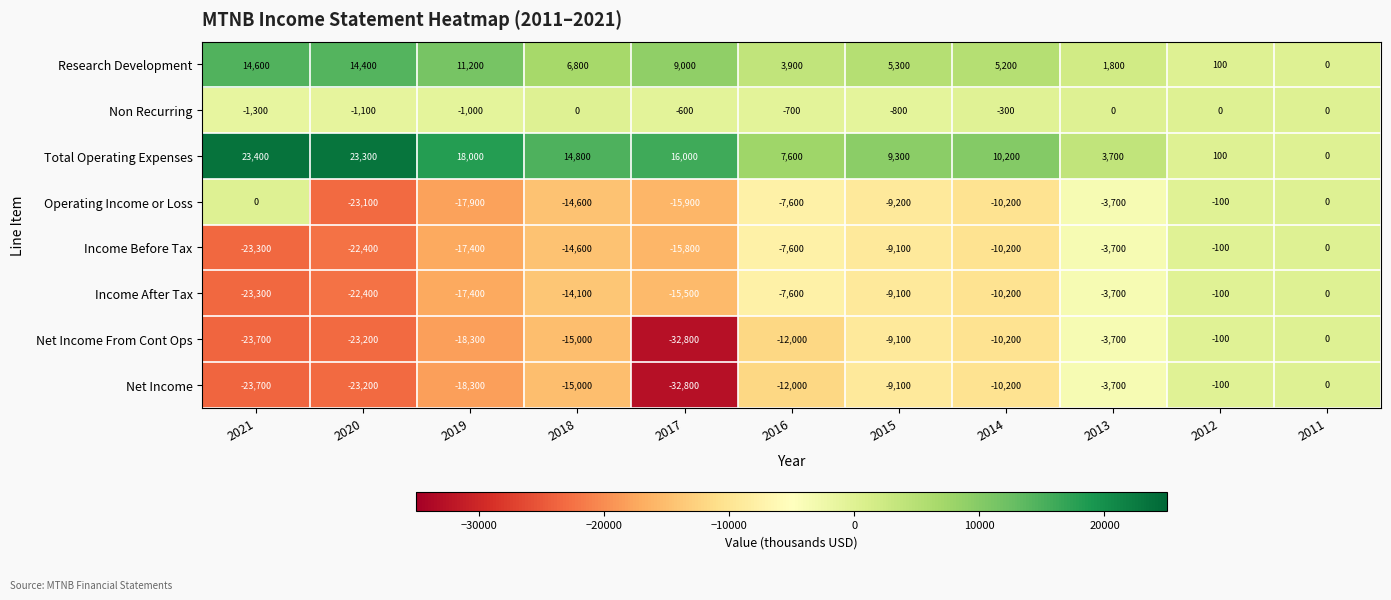

At which label does Net Income From Cont Ops first exceed -12000?

2015